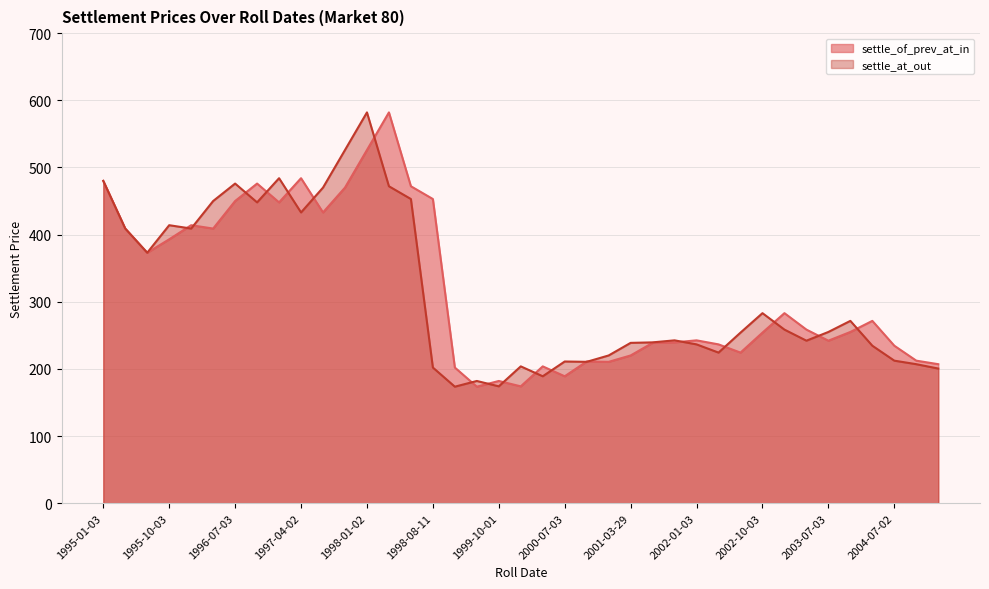

Where does the settle_at_out series first go above 254?

1995-01-03